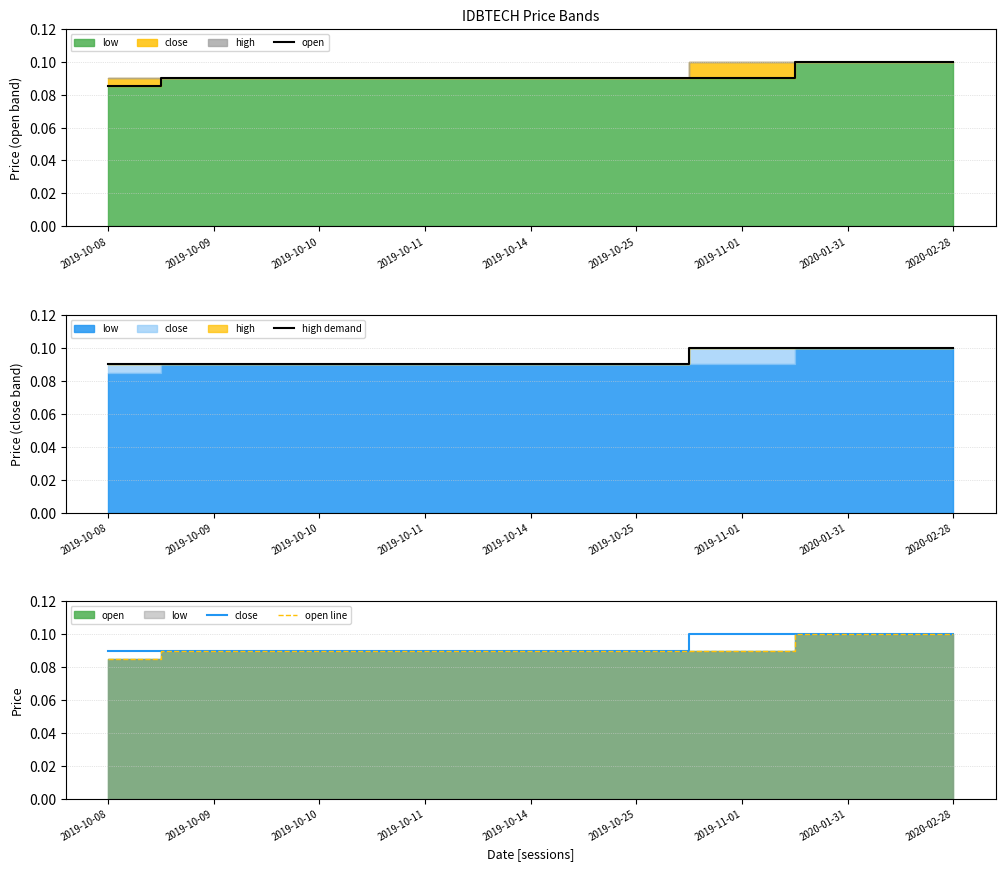

What is the label of the 7th point from the left?

2019-11-01